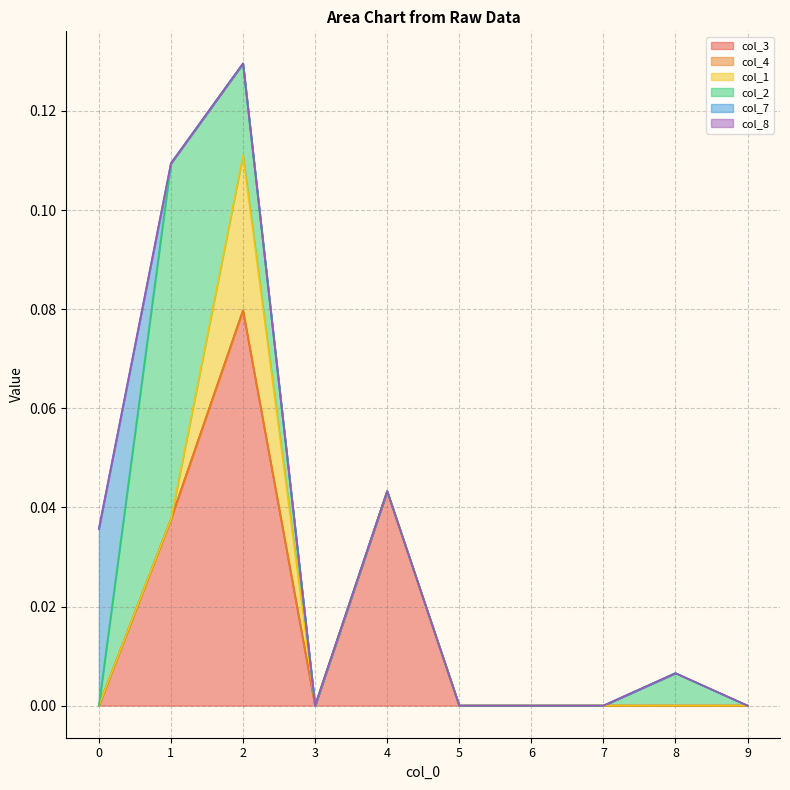

True or false: col_3 and col_1 intersect in this chart.

False